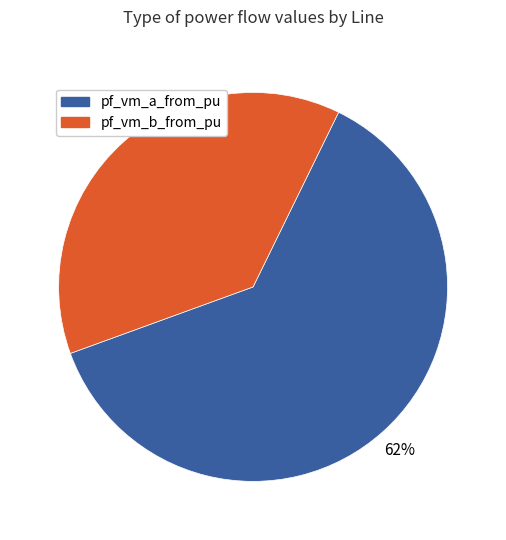

Is there a majority slice in this chart?

Yes